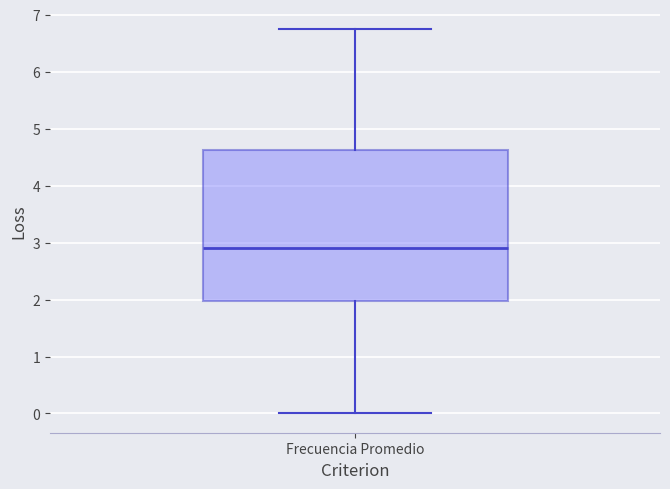

Transcribe this box plot: give where the median line is, the range the box spans, and where the two whiskers end, as read against the y-axis. The values are not printed on the chart, so give them approximately, as read against the axis.

median 2.9, box 2.0 to 4.6, whiskers 0.0 to 6.8